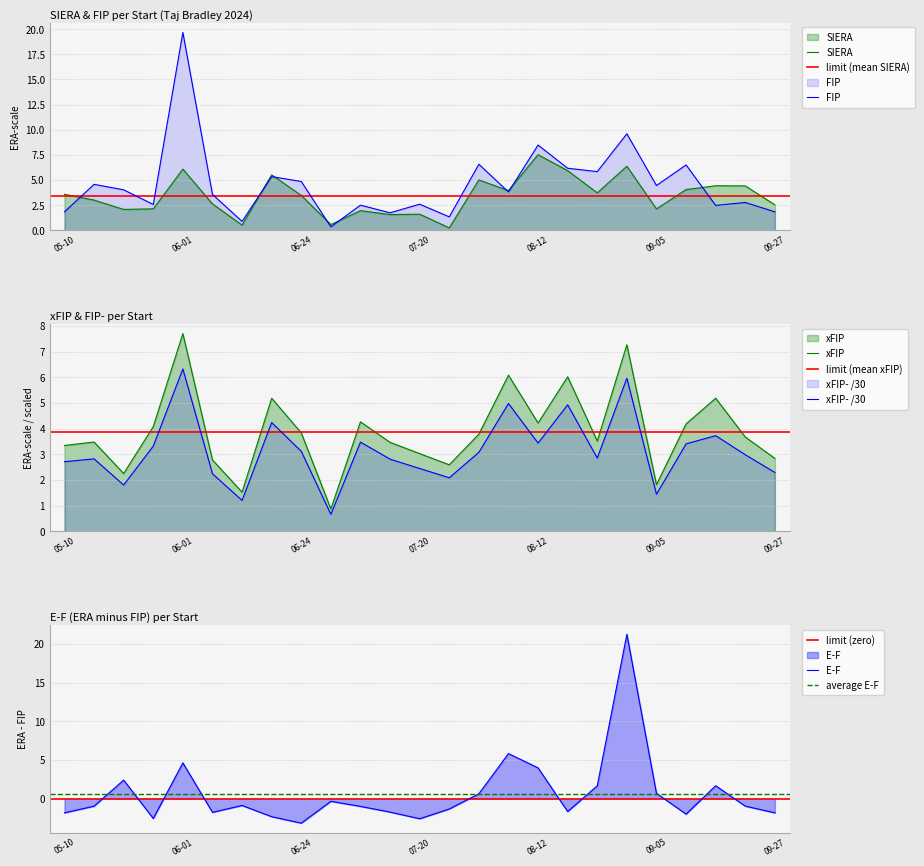

Is it true that E-F equals 0.6 at 2024-07-31?

True